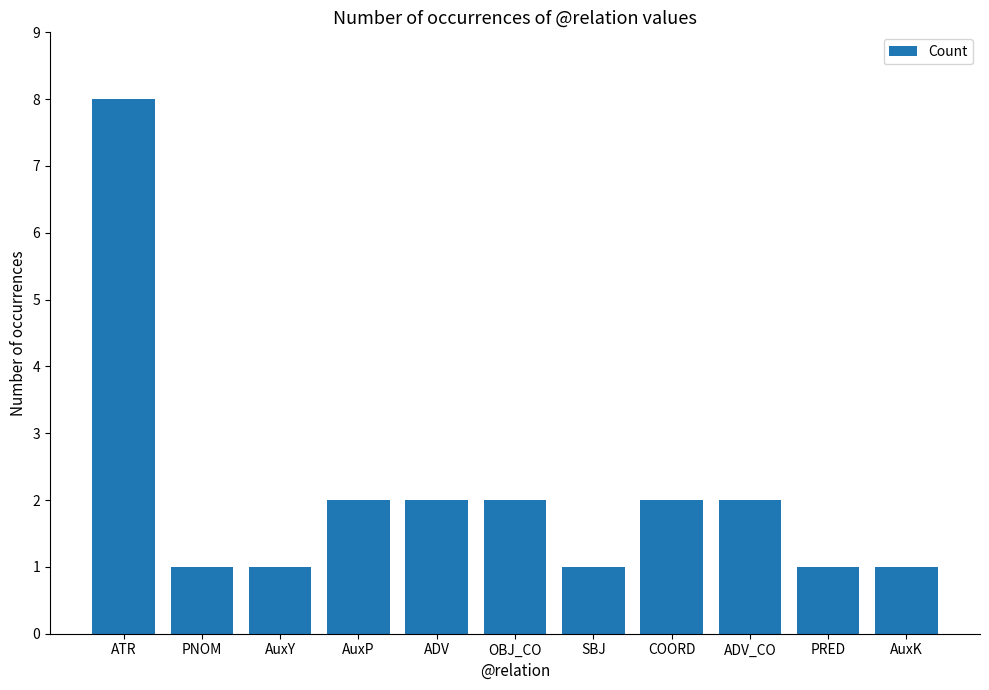

At which category does the chart reach its peak across all series?

ATR